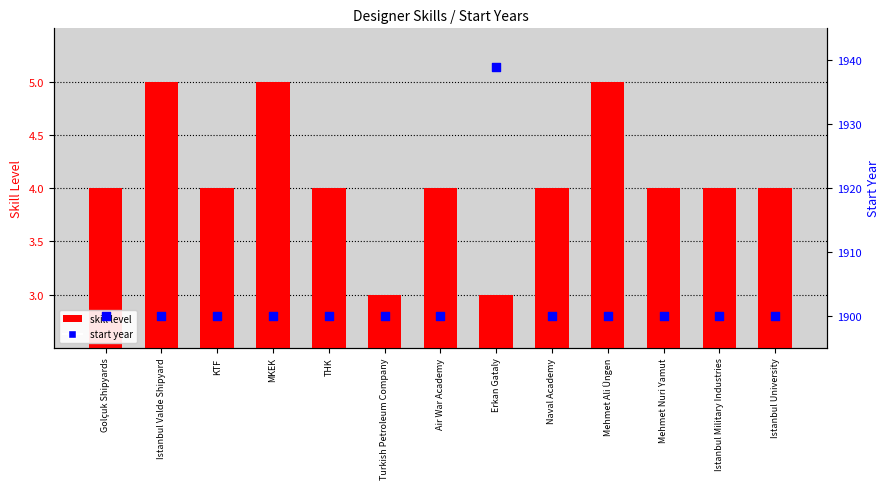

Which series contains the lowest Y value?

skill level